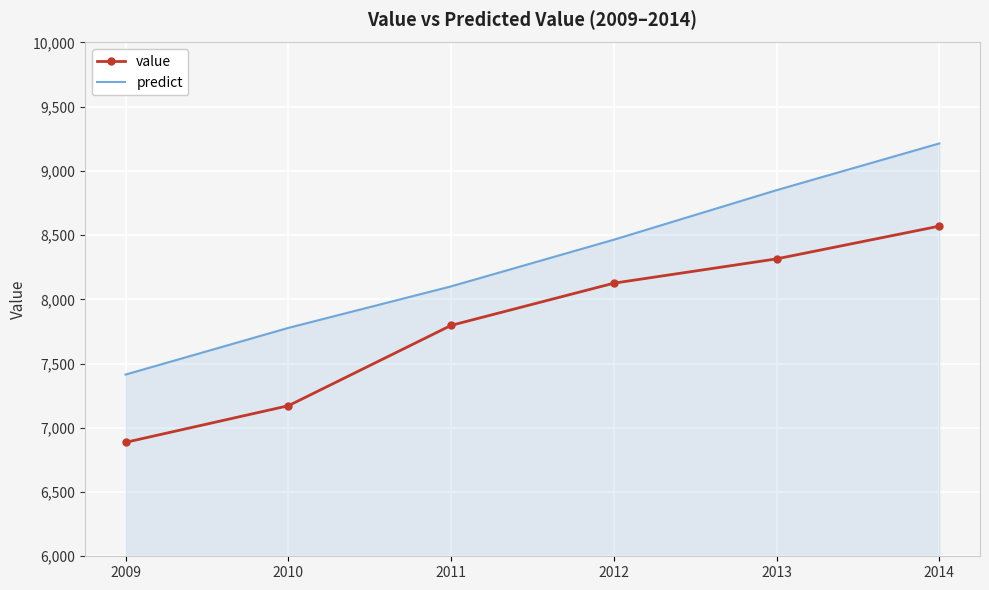

True or false: value and predict intersect in this chart.

False